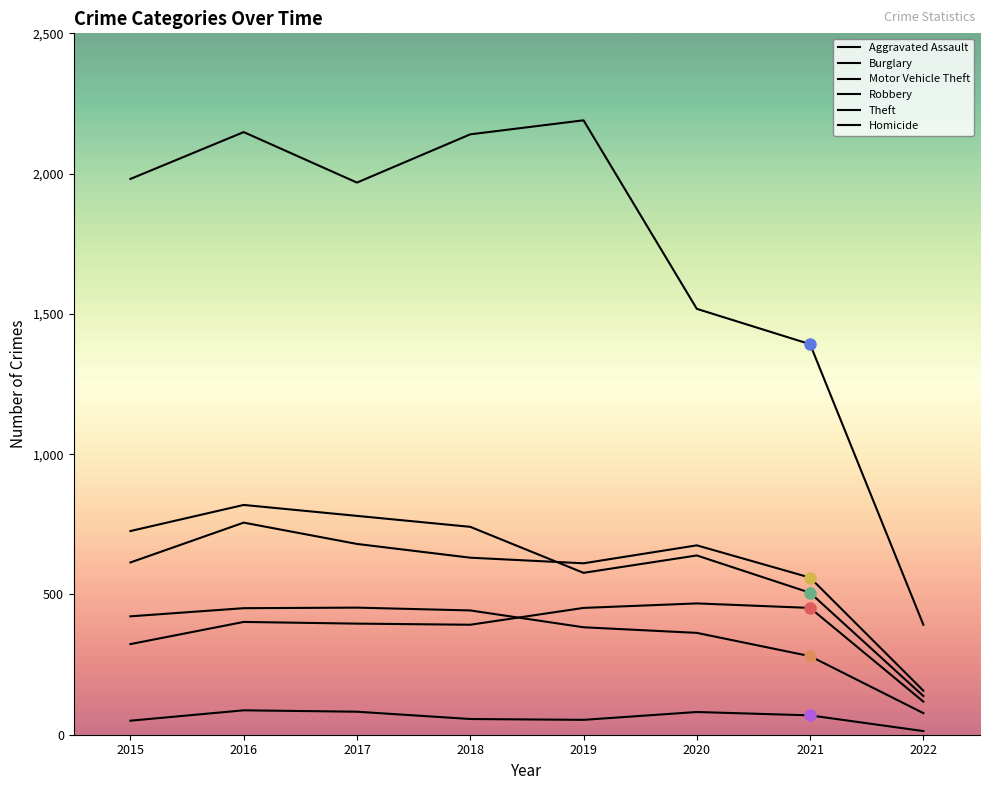

Does the chart have visible grid lines?

No